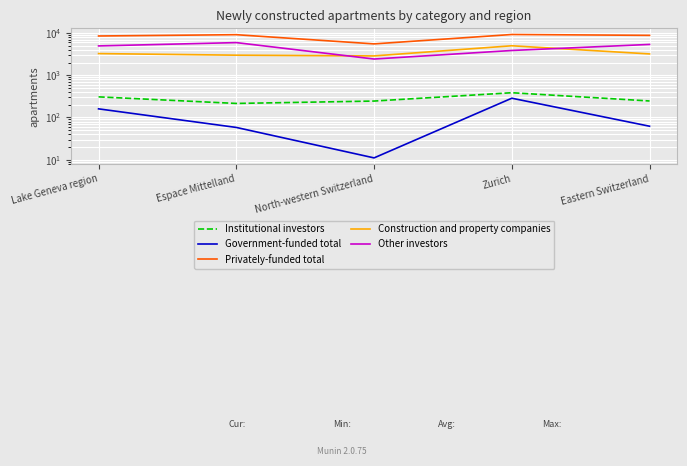

Reading left to right, list all the values displayed in this chart.

Institutional investors: 308	215	245	386	246
Government-funded total: 160	58	11	286	62
Privately-funded total: 8551	9171	5554	9271	8851
Construction and property companies: 3272	2997	2879	5011	3210
Other investors: 4971	5959	2430	3874	5395